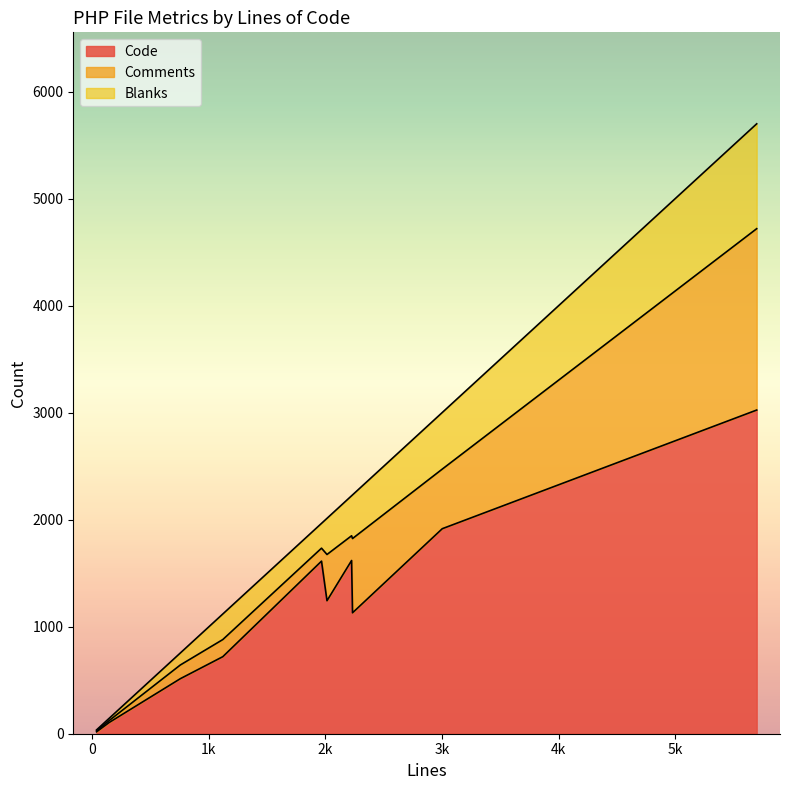

What is the maximum value for Code?

3025